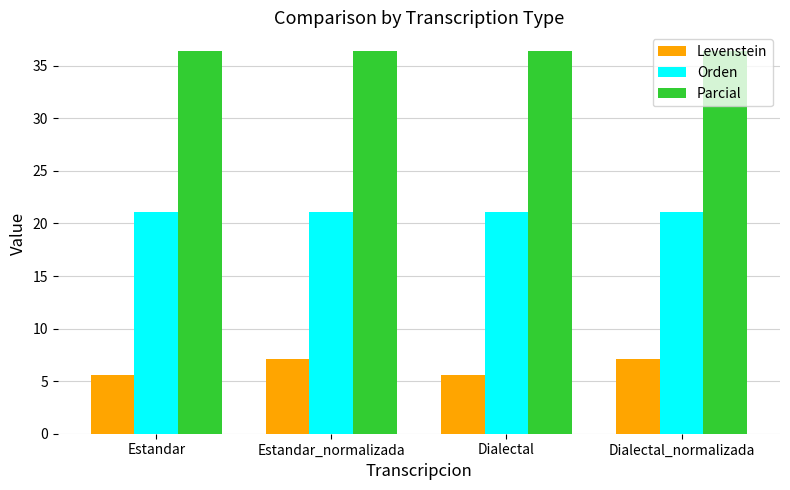

Reading left to right, extract all data points from this chart.

Levenstein: 5.6	7.1	5.6	7.1
Orden: 21.1	21.1	21.1	21.1
Parcial: 36.4	36.4	36.4	36.4